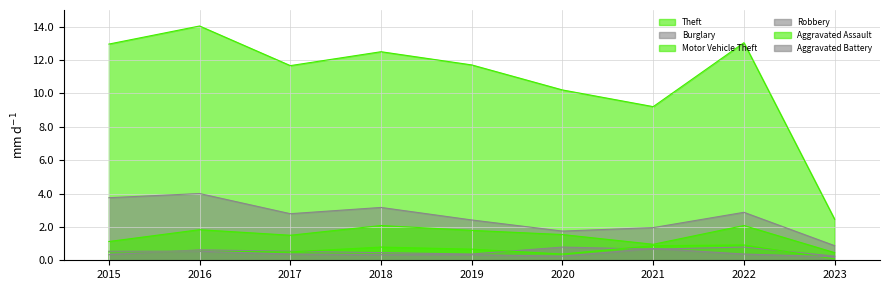

True or false: Theft has more than 1 interior local peaks.

True